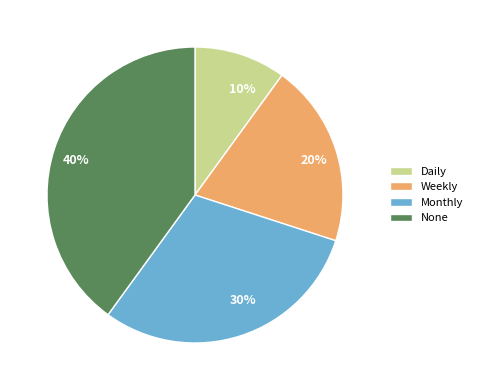

Which slice is the smallest?

Daily